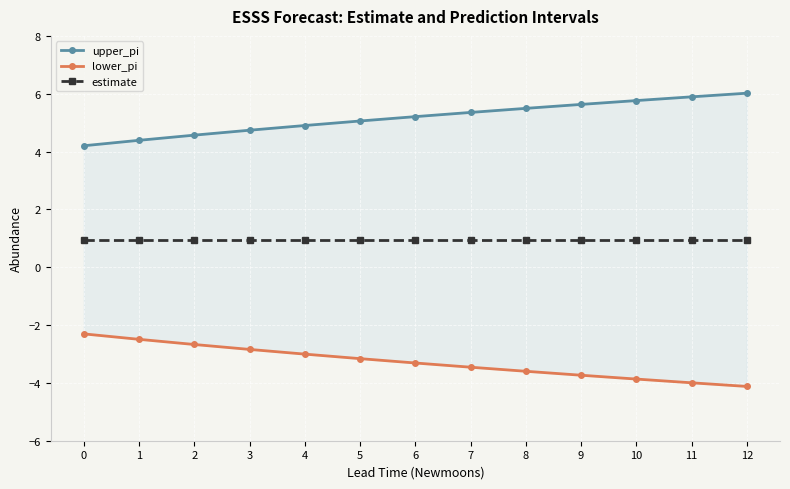

How many categories are shown in the chart?

13